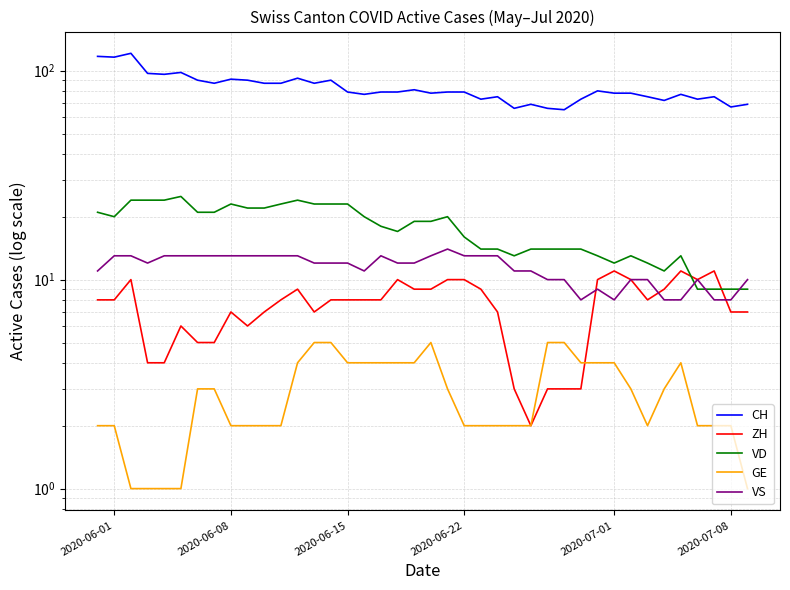

What are all the series names shown in the legend?

CH, ZH, VD, GE, VS